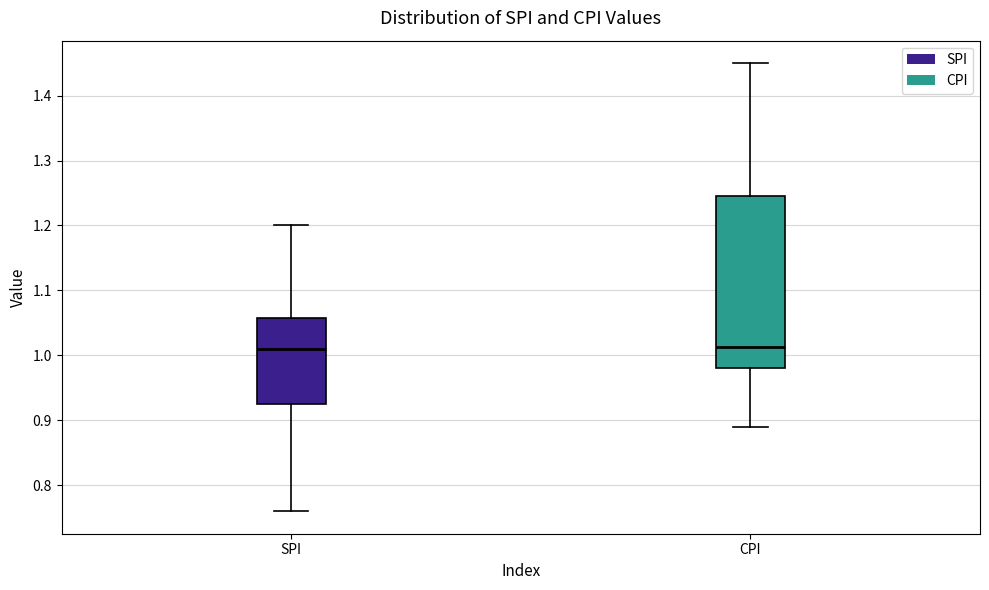

Reading left to right, transcribe this box plot: for each box, give where its median line is, the range the box spans, and where its two whiskers end, as read against the y-axis. The values are not printed on the chart, so give them approximately, as read against the axis.

SPI: median 1.01, box 0.93 to 1.06, whiskers 0.76 to 1.20
CPI: median 1.01, box 0.98 to 1.25, whiskers 0.89 to 1.45